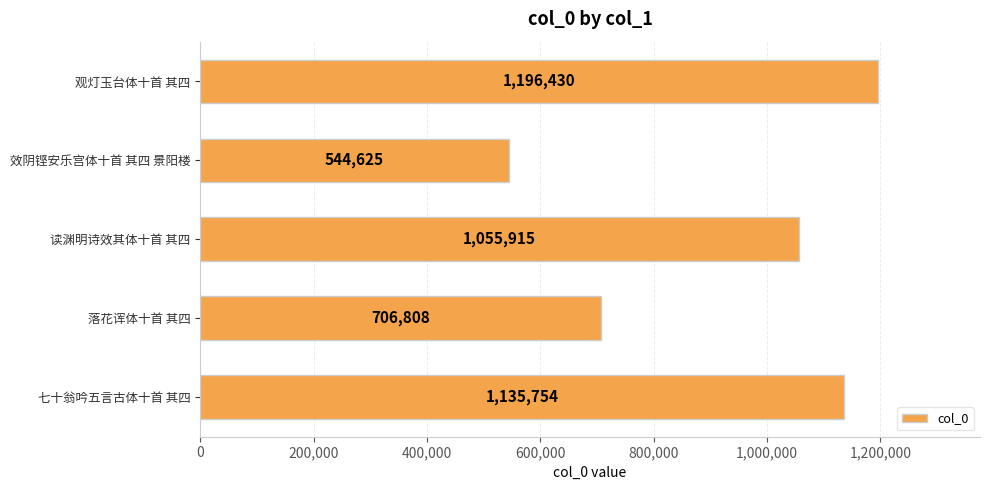

What is the sum of all values?

4639532